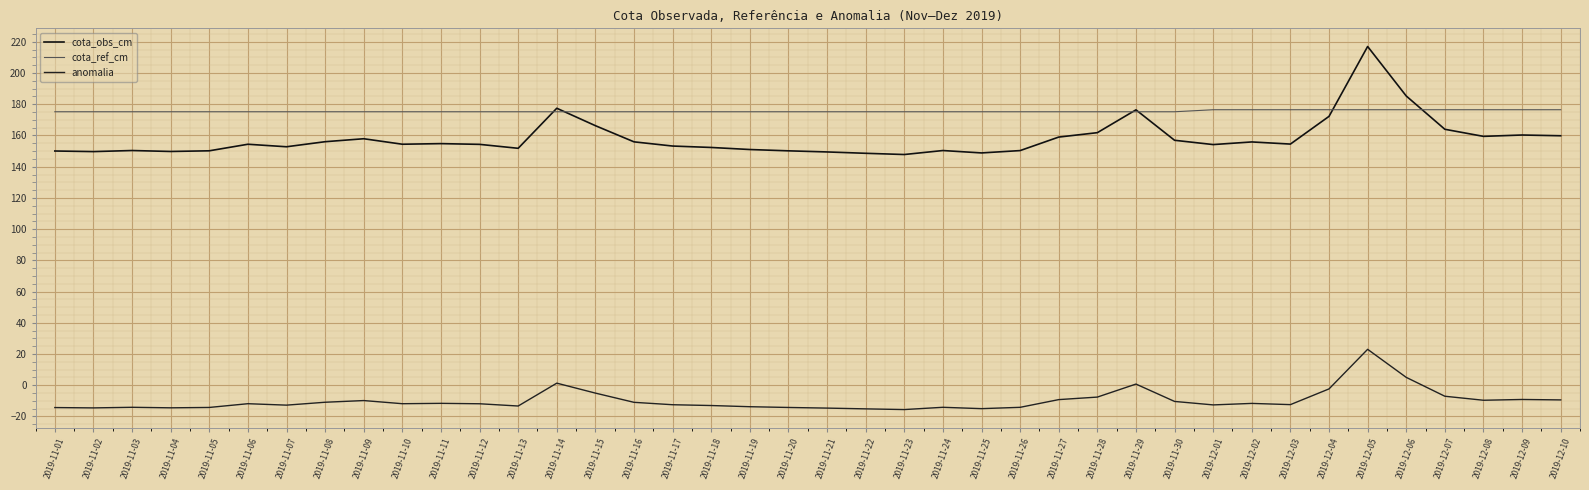

Reading left to right, list all the values displayed in this chart.

cota_obs_cm: 2019-11-01=150.1	2019-11-02=149.7	2019-11-03=150.4	2019-11-04=149.8	2019-11-05=150.2	2019-11-06=154.4	2019-11-07=152.8	2019-11-08=156.0	2019-11-09=157.9	2019-11-10=154.4	2019-11-11=154.8	2019-11-12=154.3	2019-11-13=151.8	2019-11-14=177.5	2019-11-15=166.3	2019-11-16=155.9	2019-11-17=153.2	2019-11-18=152.3	2019-11-19=151.0	2019-11-20=150.2	2019-11-21=149.5	2019-11-22=148.6	2019-11-23=147.8	2019-11-24=150.4	2019-11-25=148.8	2019-11-26=150.3	2019-11-27=159.0	2019-11-28=161.8	2019-11-29=176.4	2019-11-30=156.9	2019-12-01=154.2	2019-12-02=155.9	2019-12-03=154.5	2019-12-04=172.3	2019-12-05=217.0	2019-12-06=185.3	2019-12-07=164.0	2019-12-08=159.4	2019-12-09=160.3	2019-12-10=159.8
cota_ref_cm: 2019-11-01=175.2	2019-11-02=175.2	2019-11-03=175.2	2019-11-04=175.2	2019-11-05=175.2	2019-11-06=175.2	2019-11-07=175.2	2019-11-08=175.2	2019-11-09=175.2	2019-11-10=175.2	2019-11-11=175.2	2019-11-12=175.2	2019-11-13=175.2	2019-11-14=175.2	2019-11-15=175.2	2019-11-16=175.2	2019-11-17=175.2	2019-11-18=175.2	2019-11-19=175.2	2019-11-20=175.2	2019-11-21=175.2	2019-11-22=175.2	2019-11-23=175.2	2019-11-24=175.2	2019-11-25=175.2	2019-11-26=175.2	2019-11-27=175.2	2019-11-28=175.2	2019-11-29=175.2	2019-11-30=175.2	2019-12-01=176.5	2019-12-02=176.5	2019-12-03=176.5	2019-12-04=176.5	2019-12-05=176.5	2019-12-06=176.5	2019-12-07=176.5	2019-12-08=176.5	2019-12-09=176.5	2019-12-10=176.5
anomalia: 2019-11-01=-14.3	2019-11-02=-14.6	2019-11-03=-14.2	2019-11-04=-14.5	2019-11-05=-14.3	2019-11-06=-11.9	2019-11-07=-12.8	2019-11-08=-10.9	2019-11-09=-9.9	2019-11-10=-11.9	2019-11-11=-11.7	2019-11-12=-11.9	2019-11-13=-13.4	2019-11-14=1.3	2019-11-15=-5.1	2019-11-16=-11.0	2019-11-17=-12.5	2019-11-18=-13.1	2019-11-19=-13.8	2019-11-20=-14.3	2019-11-21=-14.7	2019-11-22=-15.2	2019-11-23=-15.6	2019-11-24=-14.2	2019-11-25=-15.1	2019-11-26=-14.2	2019-11-27=-9.3	2019-11-28=-7.6	2019-11-29=0.7	2019-11-30=-10.4	2019-12-01=-12.7	2019-12-02=-11.7	2019-12-03=-12.5	2019-12-04=-2.4	2019-12-05=23.0	2019-12-06=5.0	2019-12-07=-7.1	2019-12-08=-9.7	2019-12-09=-9.2	2019-12-10=-9.4